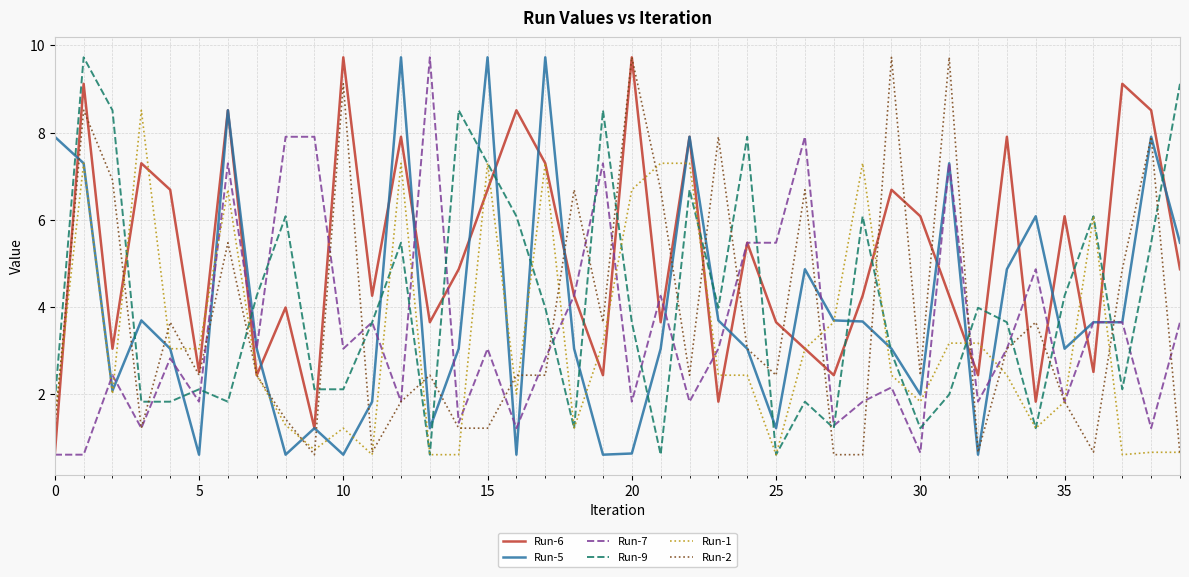

What is the smallest value displayed?

0.6